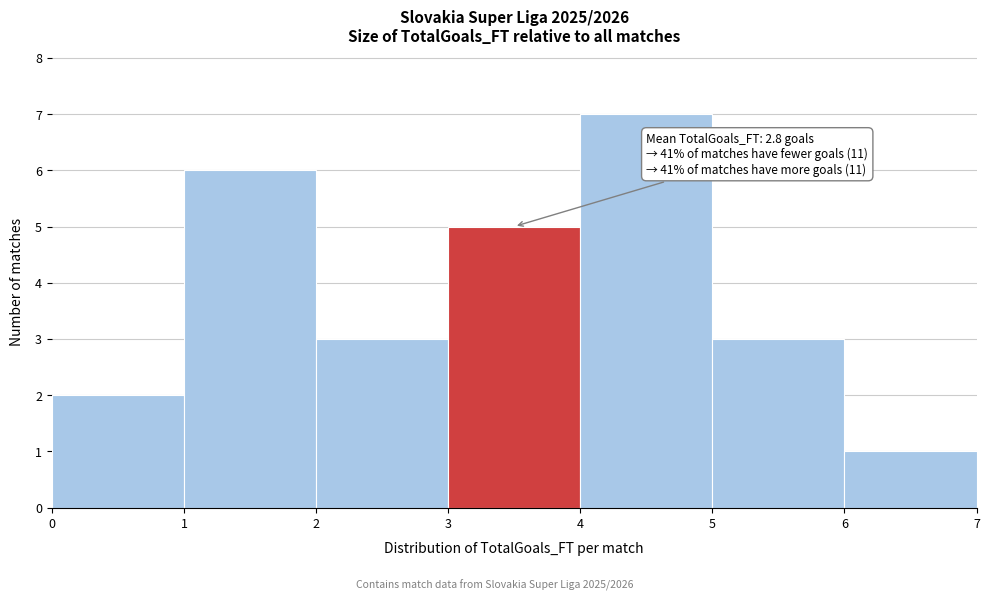

Which range on the x-axis has the tallest bar?

4 to 5